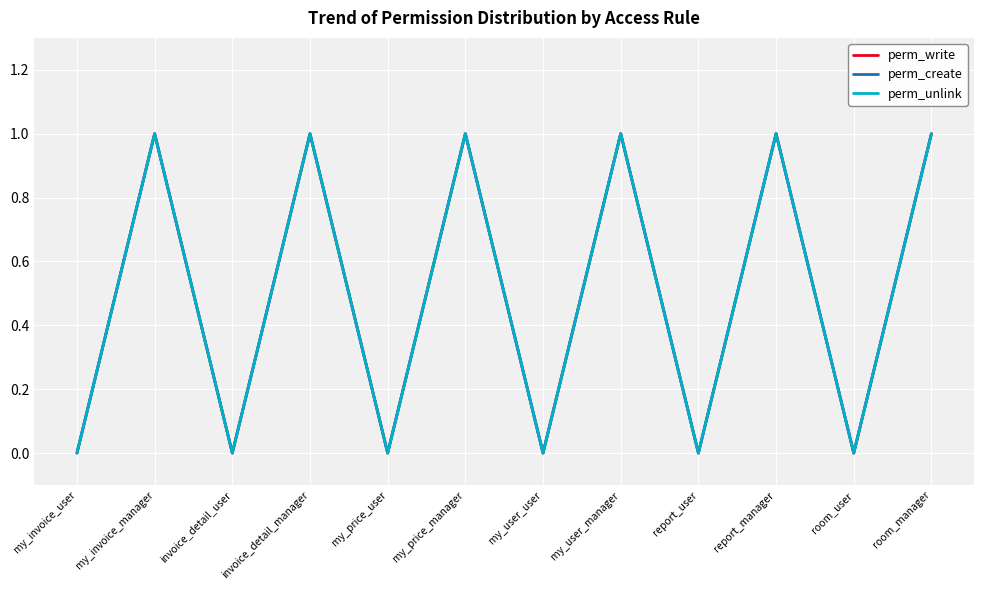

Is it true that perm_unlink equals 0 at room_manager?

False